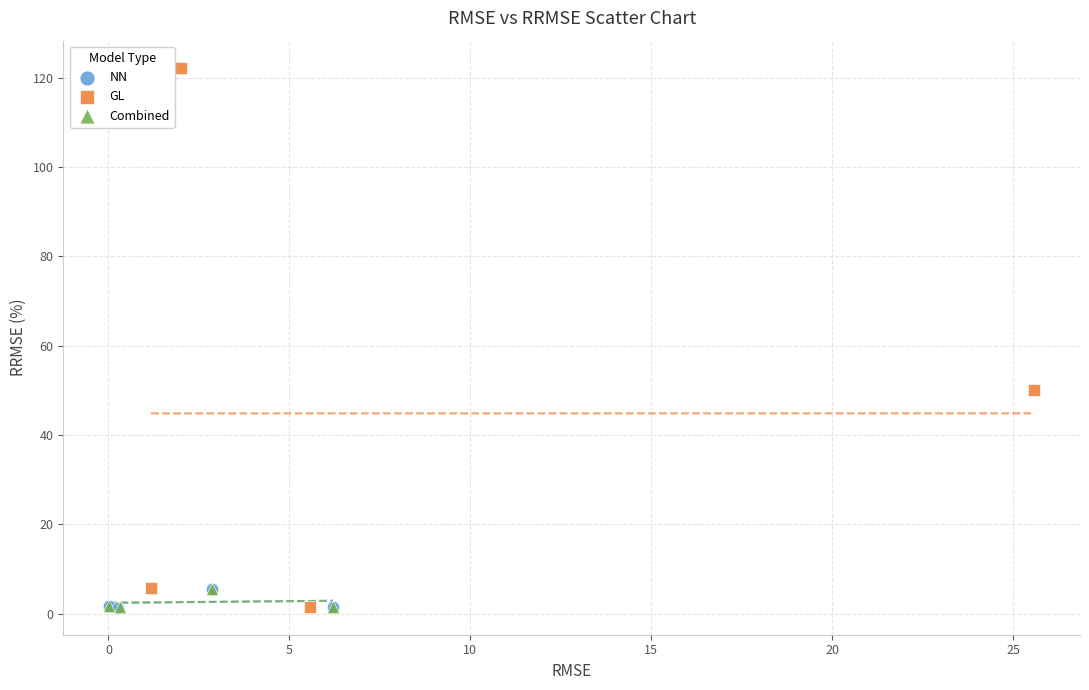

What are all the series names shown in the legend?

NN, GL, Combined